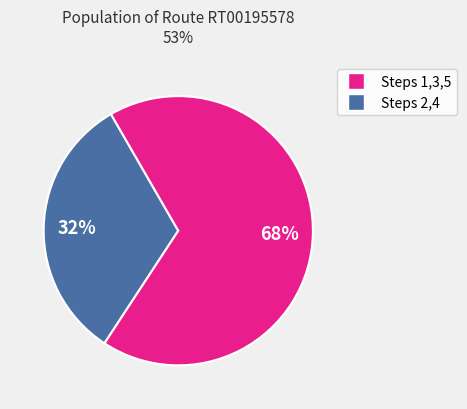

Is there a majority slice in this chart?

Yes